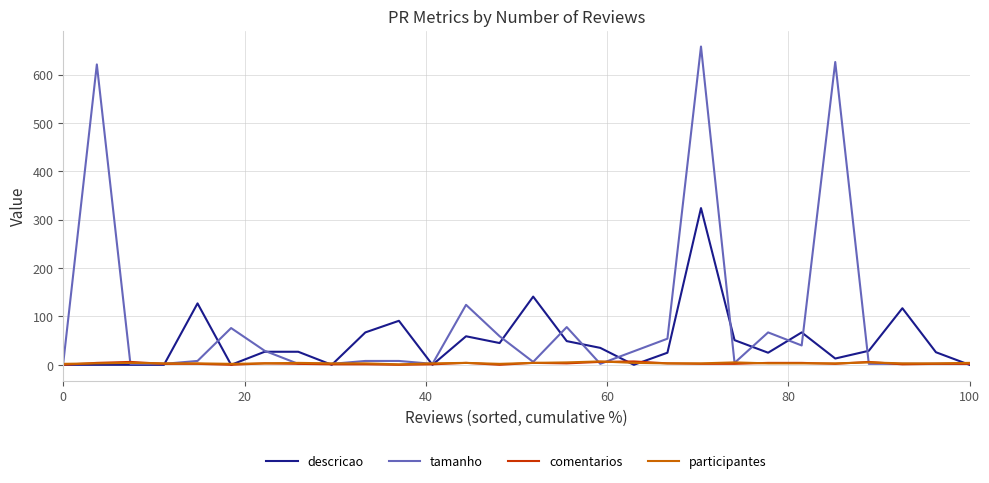

Which series has the widest spread of values?

tamanho